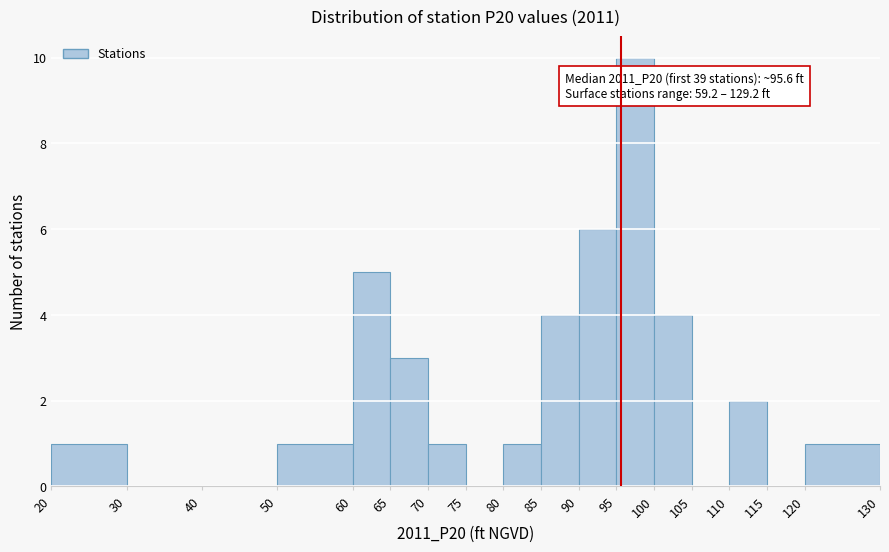

Which range on the x-axis has the tallest bar?

95 to 100